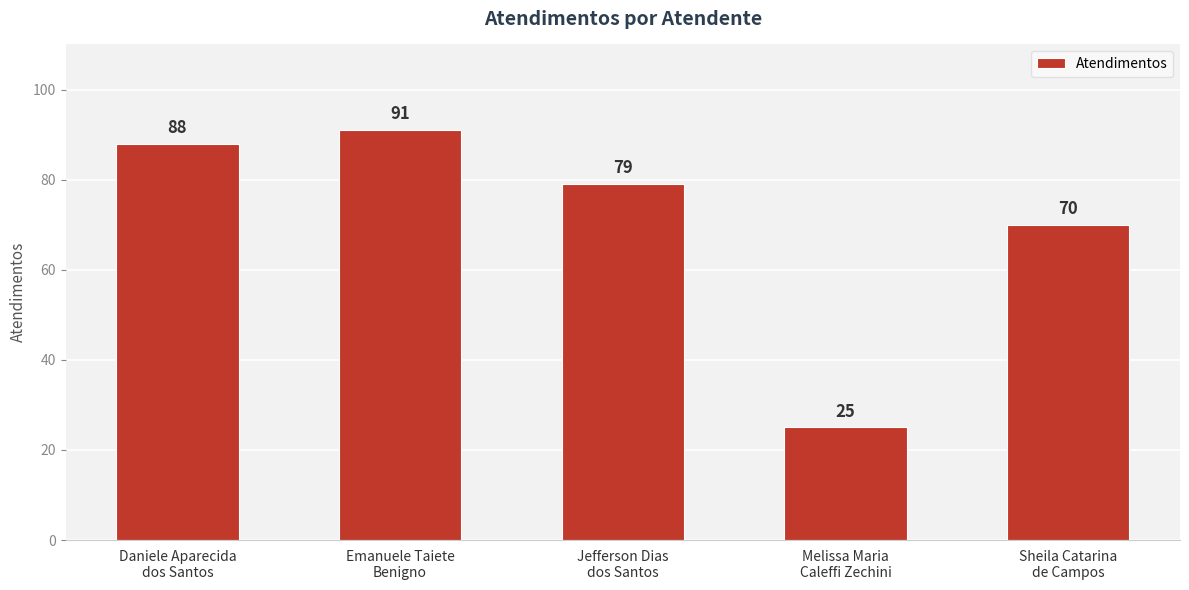

What is the approximate value at Jefferson Dias
dos Santos, to the nearest 5?

80